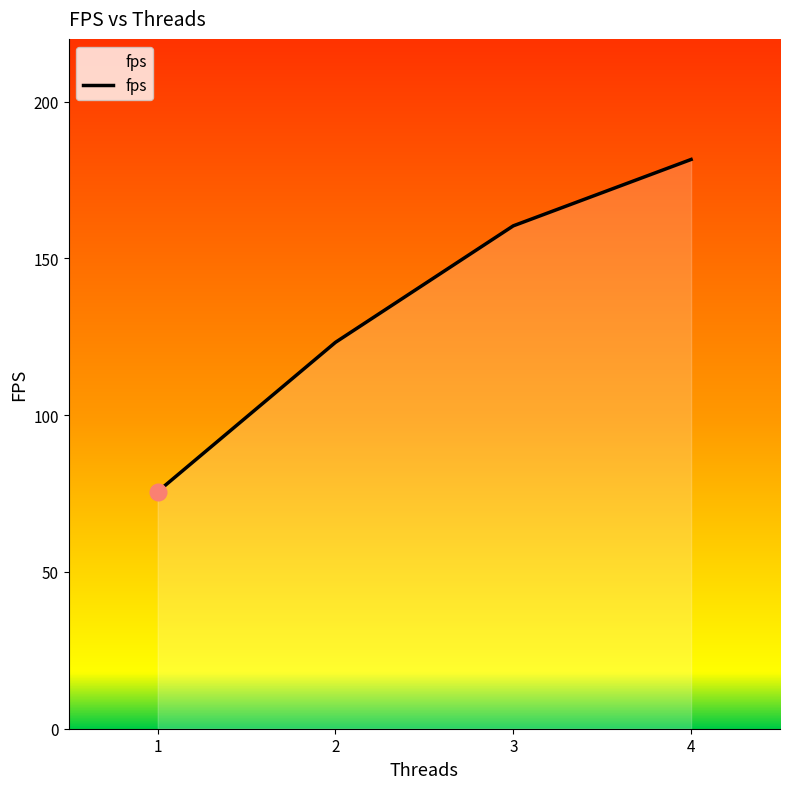

The chart shows a value of 71.1 at 4. True or false?

False